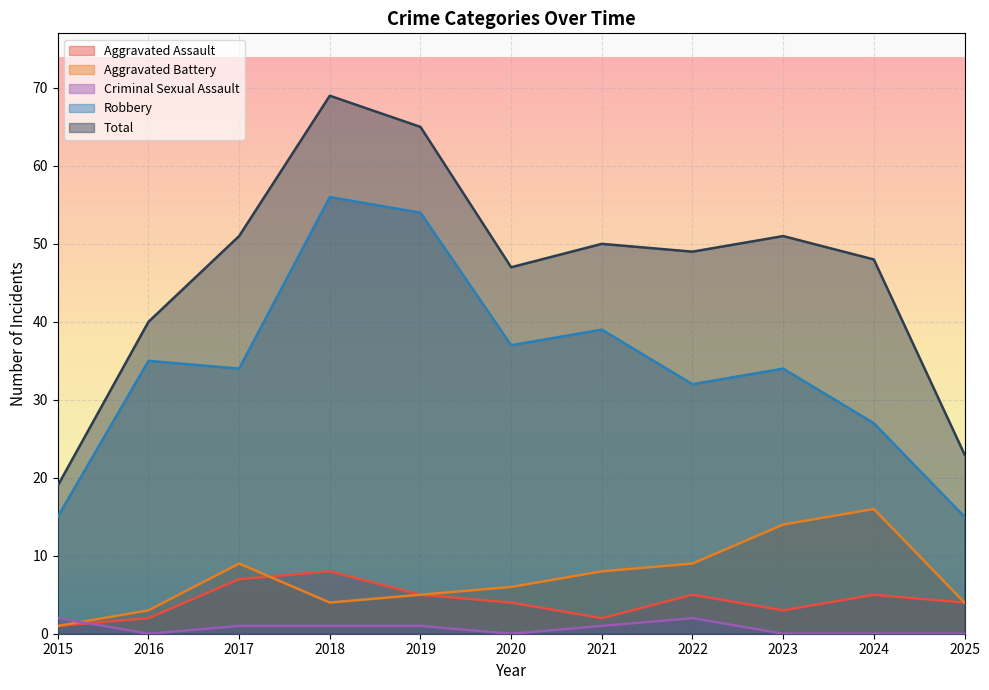

What are all the series names shown in the legend?

Aggravated Assault, Aggravated Battery, Criminal Sexual Assault, Robbery, Total